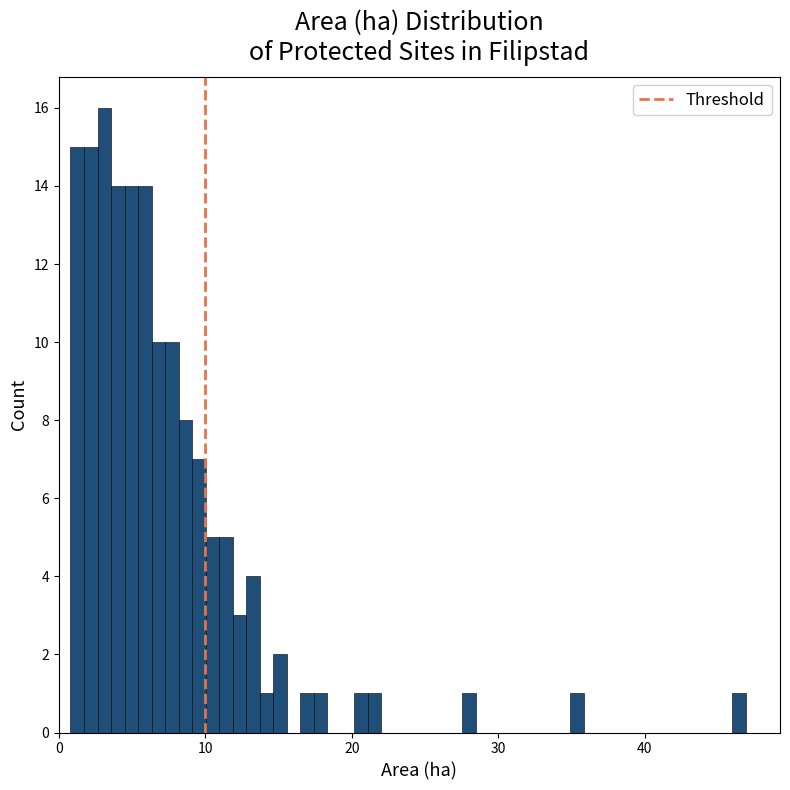

Around what value on the x-axis is the tallest bar? Give the approximate position of its centre, as read against the axis.

3